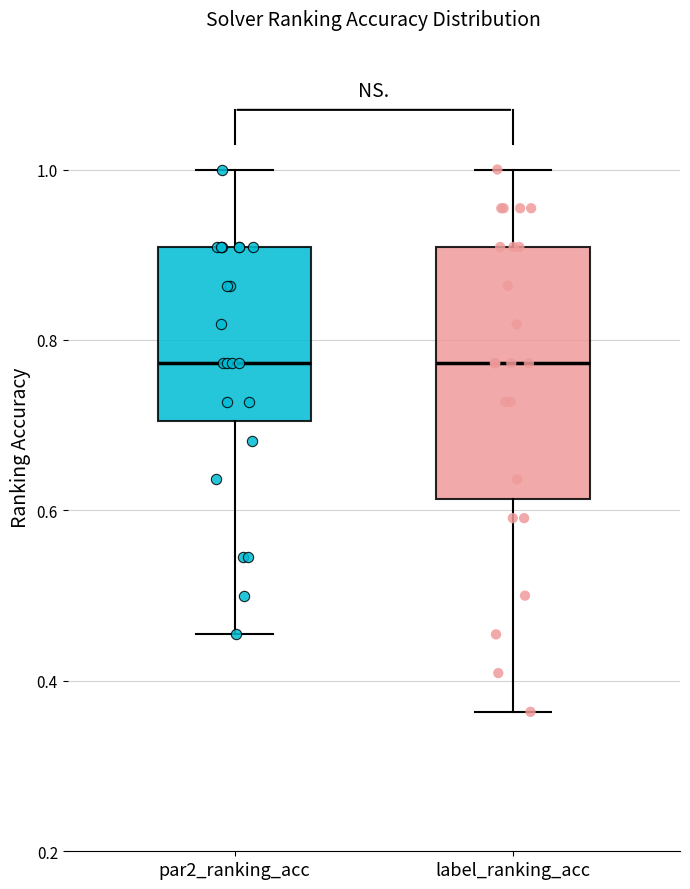

Reading left to right, transcribe this box plot: for each box, give where its median line is, the range the box spans, and where its two whiskers end, as read against the y-axis. The values are not printed on the chart, so give them approximately, as read against the axis.

par2_ranking_acc: median 0.78, box 0.70 to 0.90, whiskers 0.46 to 1.00
label_ranking_acc: median 0.78, box 0.62 to 0.90, whiskers 0.36 to 1.00